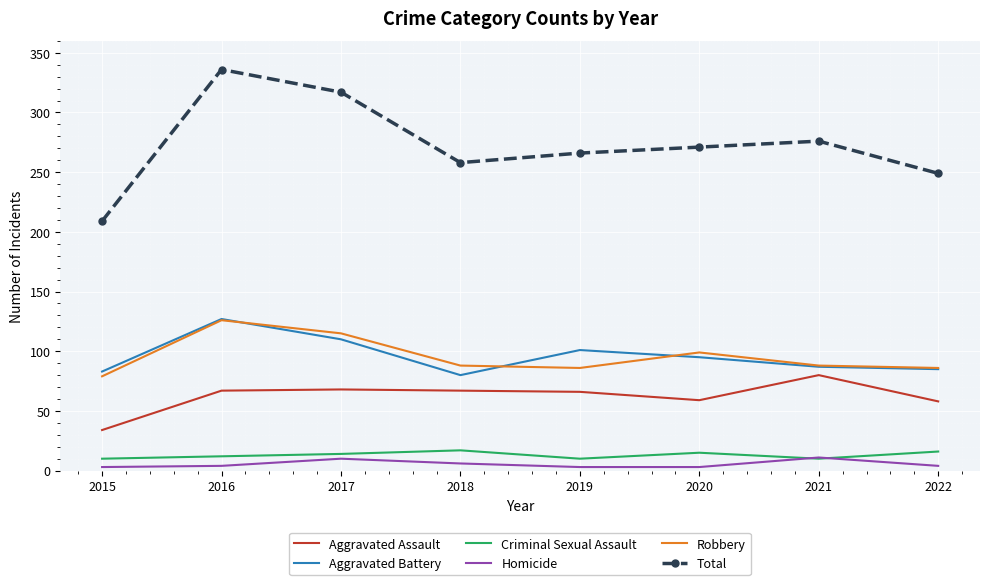

At which label is Aggravated Battery closest to 103?

2019